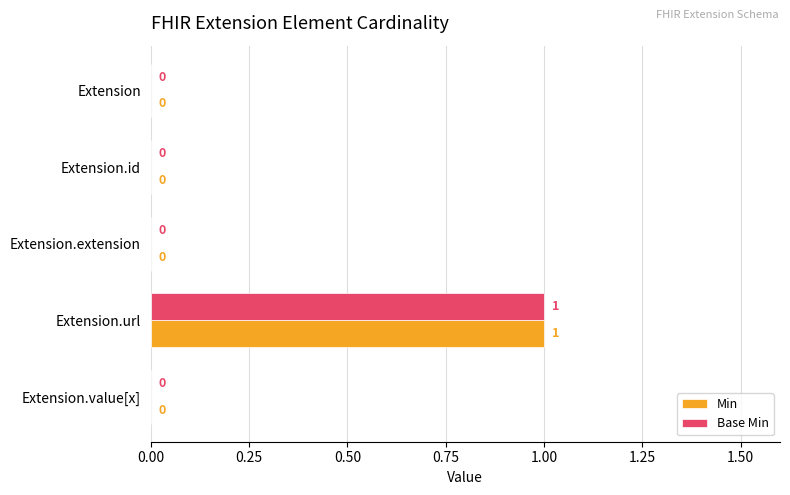

What is the sum of all Base Min values?

1